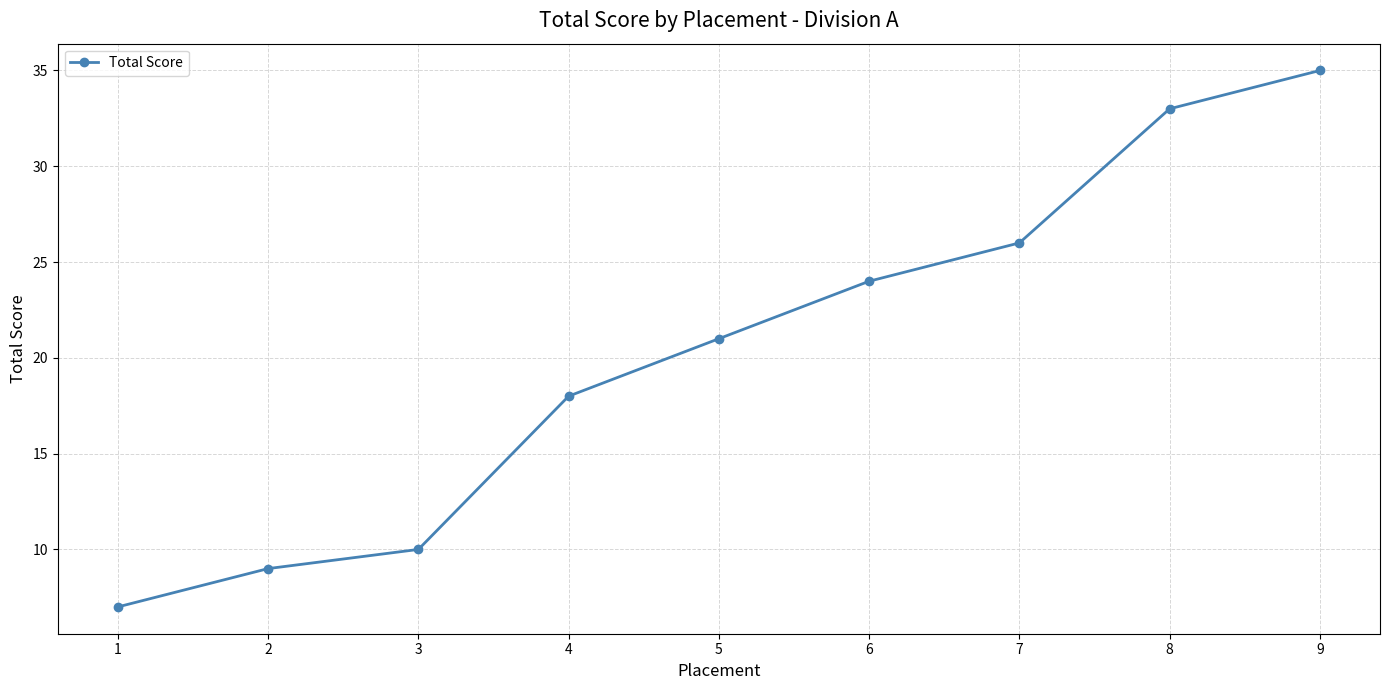

What is the approximate value at 5?

21